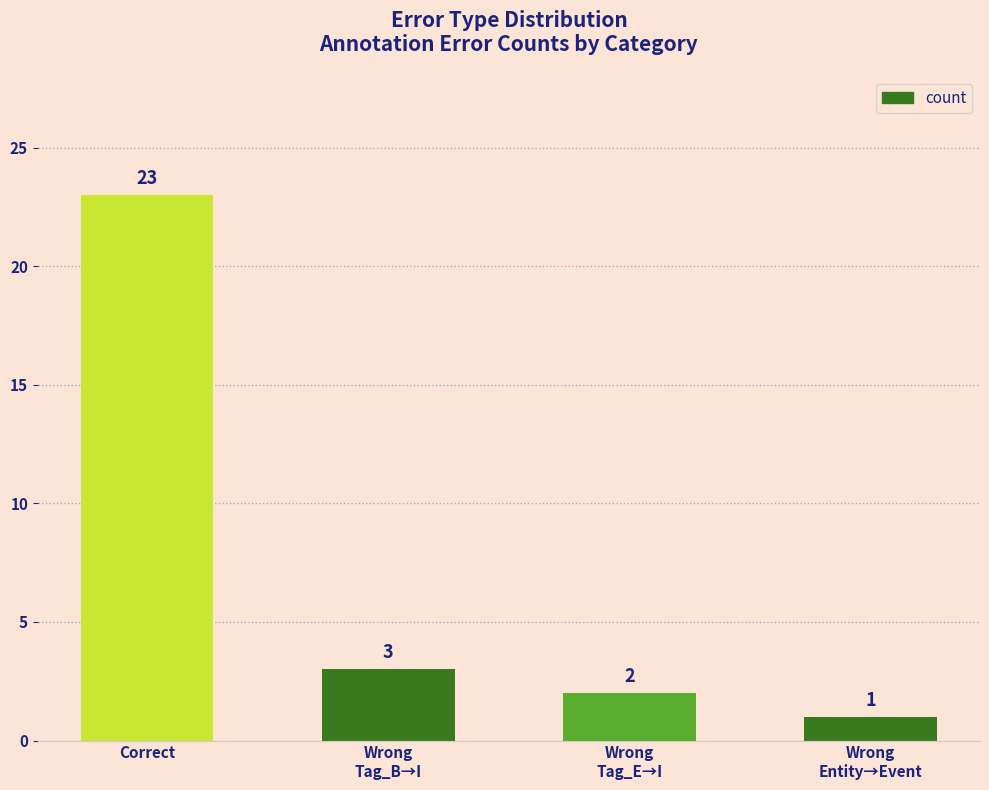

What is the difference between the maximum and minimum values?

22